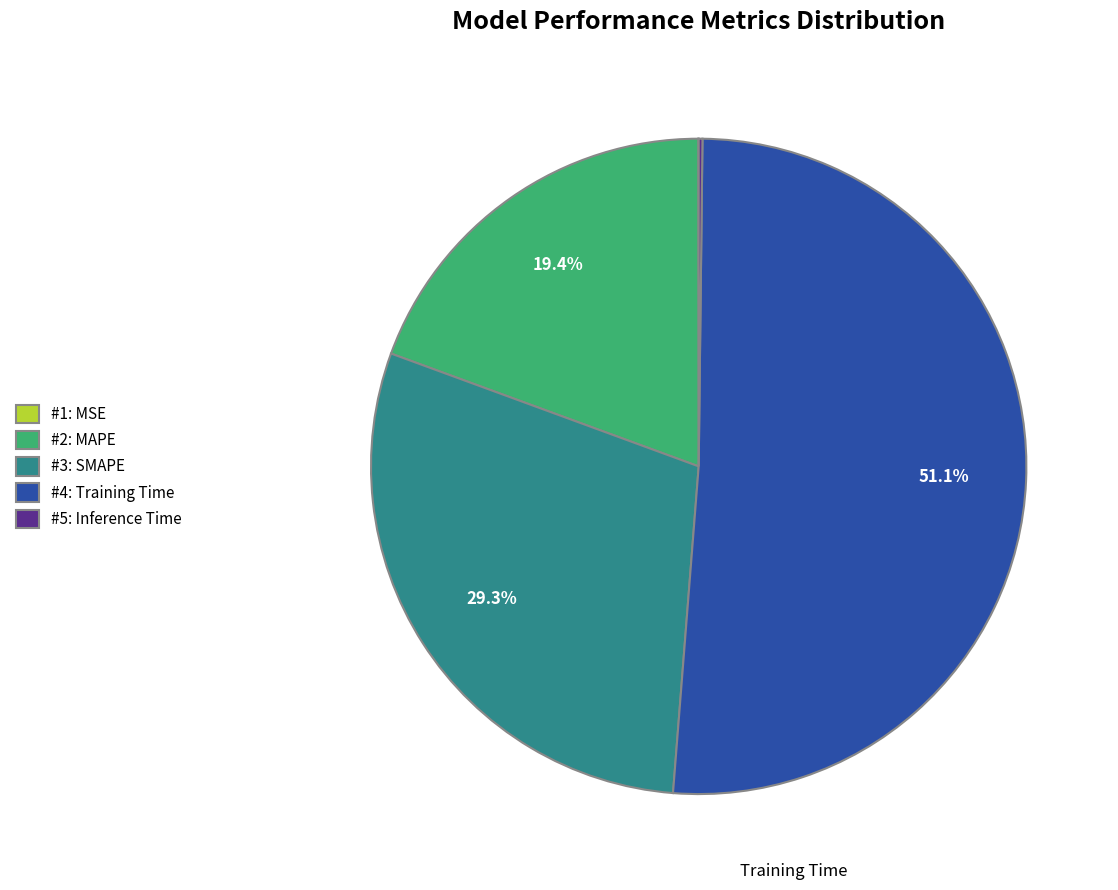

Between #3: SMAPE and #4: Training Time, which is larger?

#4: Training Time